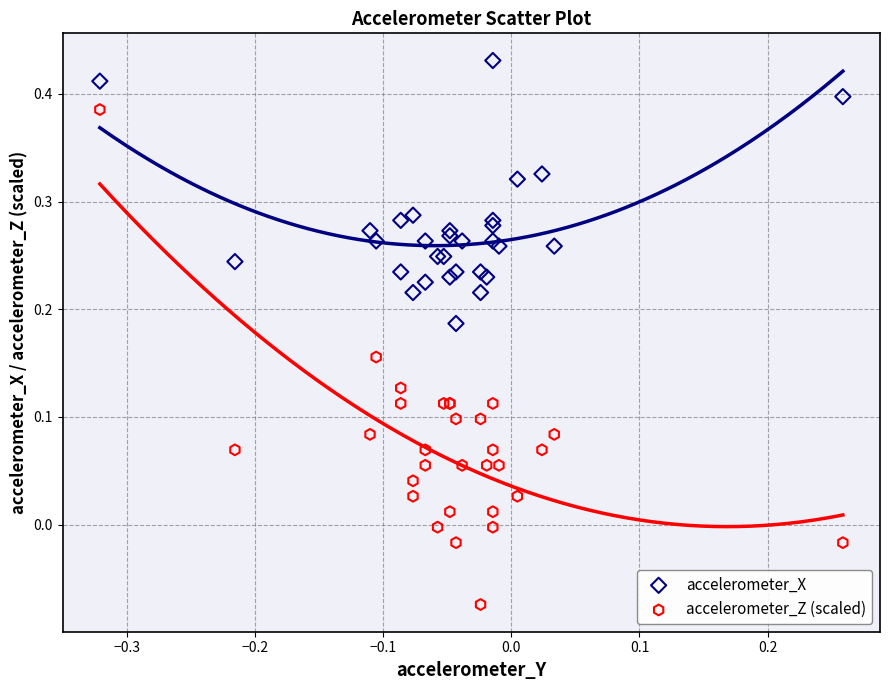

Which series reaches the maximum Y coordinate?

accelerometer_X